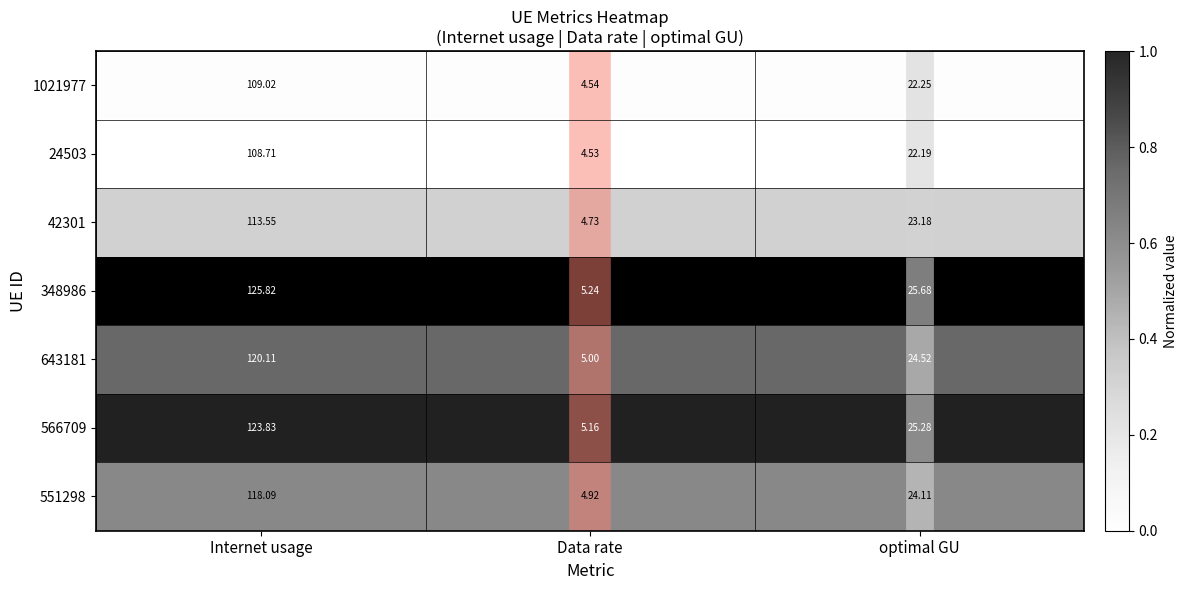

List the labels in order of 348986 value, largest first.

Internet usage, optimal GU, Data rate